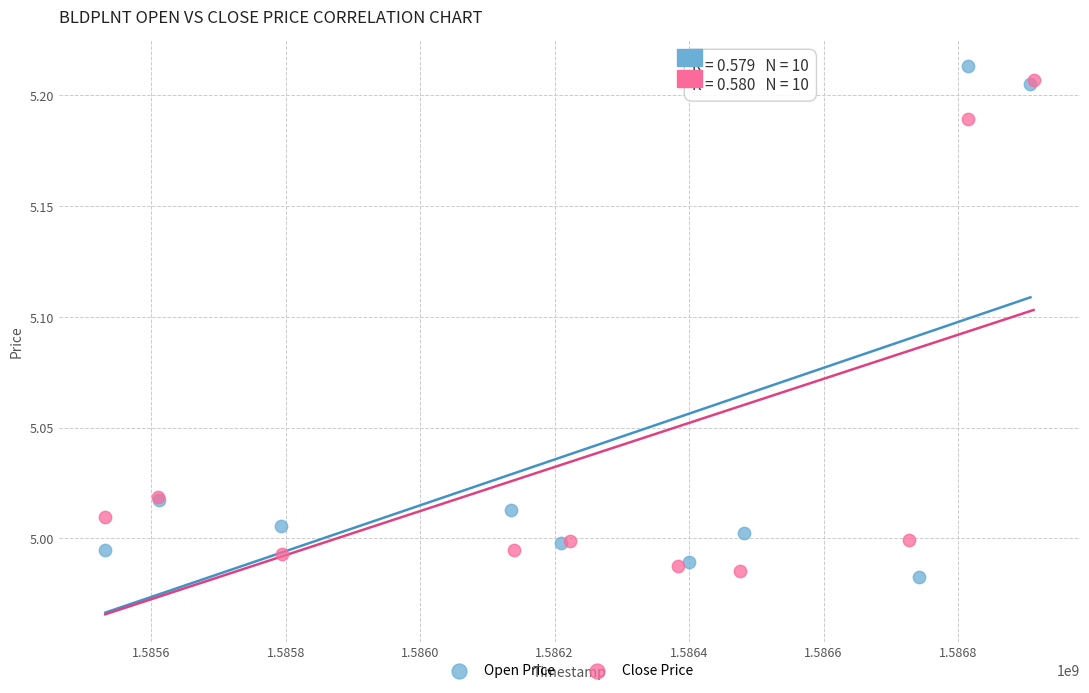

Which series has the widest spread of Y values?

Open Price